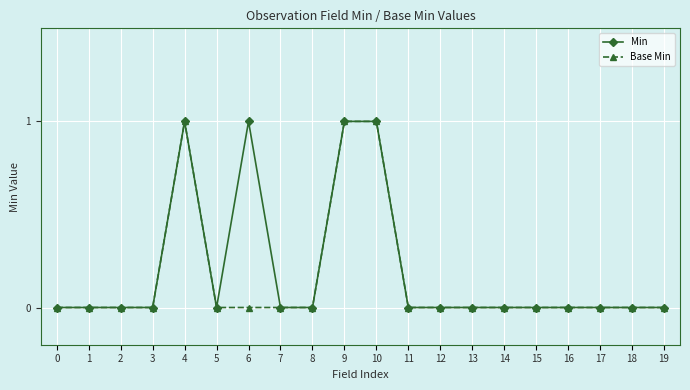

Reading left to right, what are all the values shown in this chart?

Min: 0	0	0	0	1	0	1	0	0	1	1	0	0	0	0	0	0	0	0	0
Base Min: 0	0	0	0	1	0	0	0	0	1	1	0	0	0	0	0	0	0	0	0